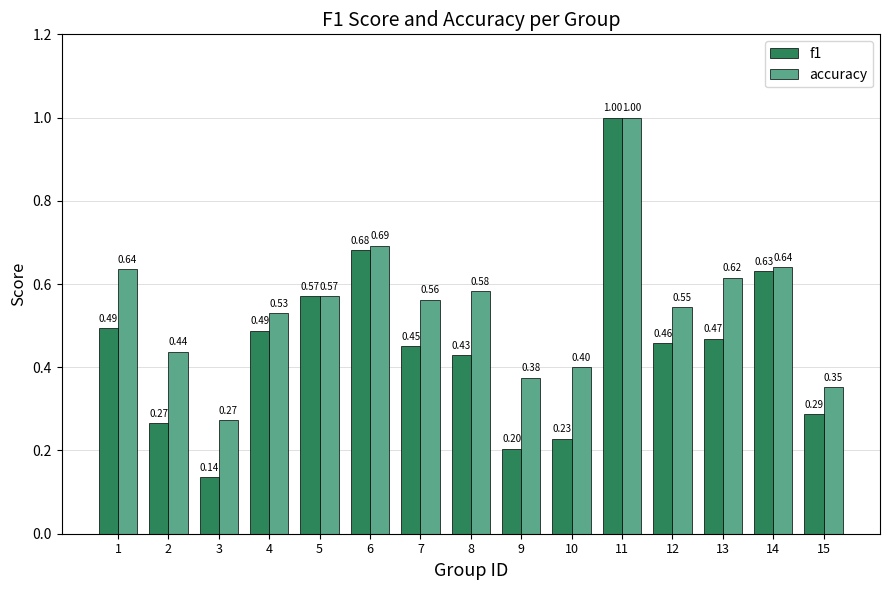

At 14, list the series in order from largest to smallest.

accuracy, f1